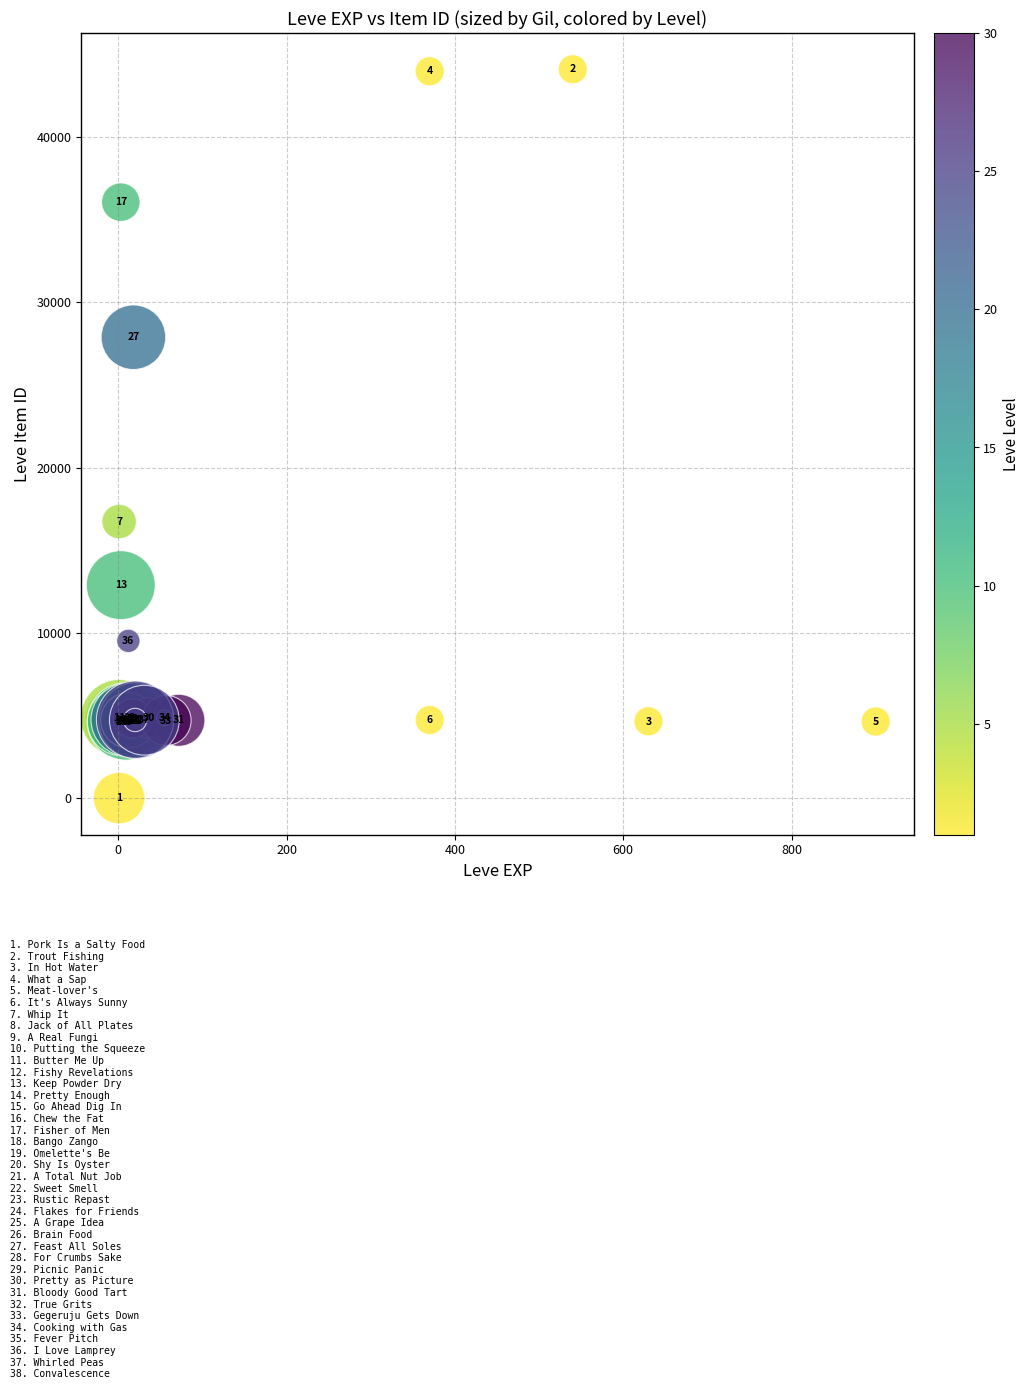

What Y value in the scatter plot is closest to 22050?

16734